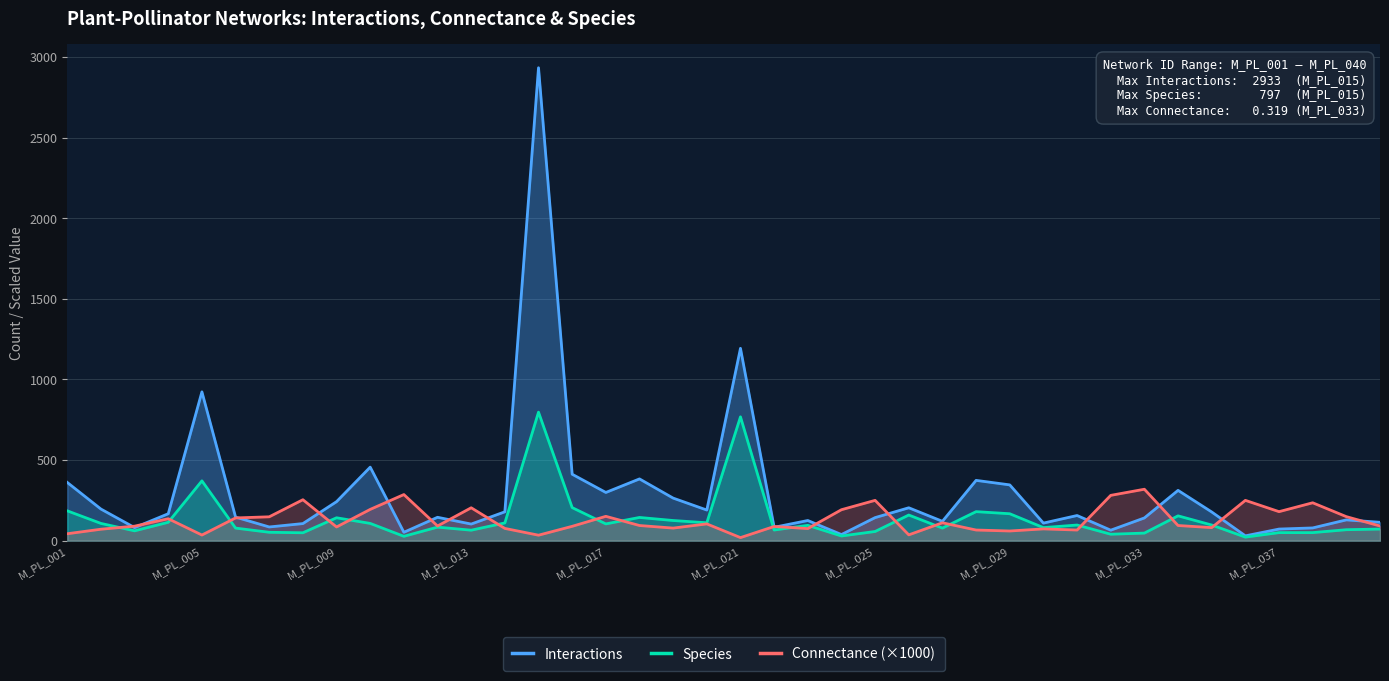

How many data points in Connectance (×1000) are less than 94?

20